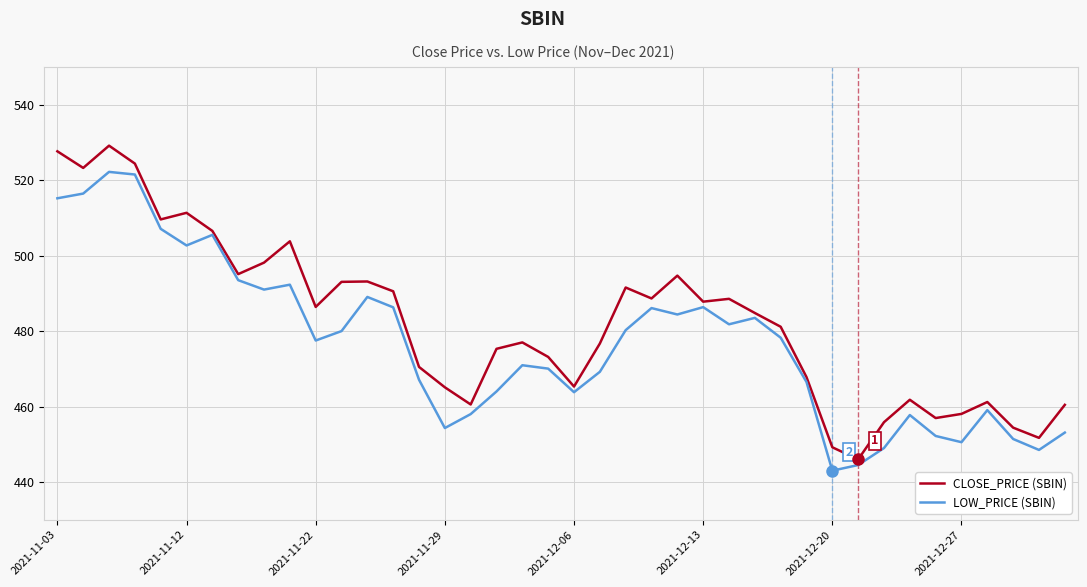

What is the maximum value for LOW_PRICE (SBIN)?

522.2